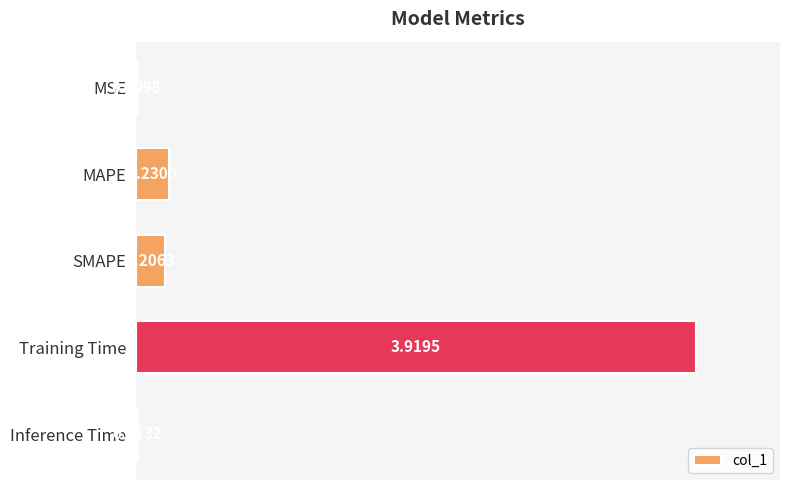

What is the change in value from MSE to SMAPE?

+0.2